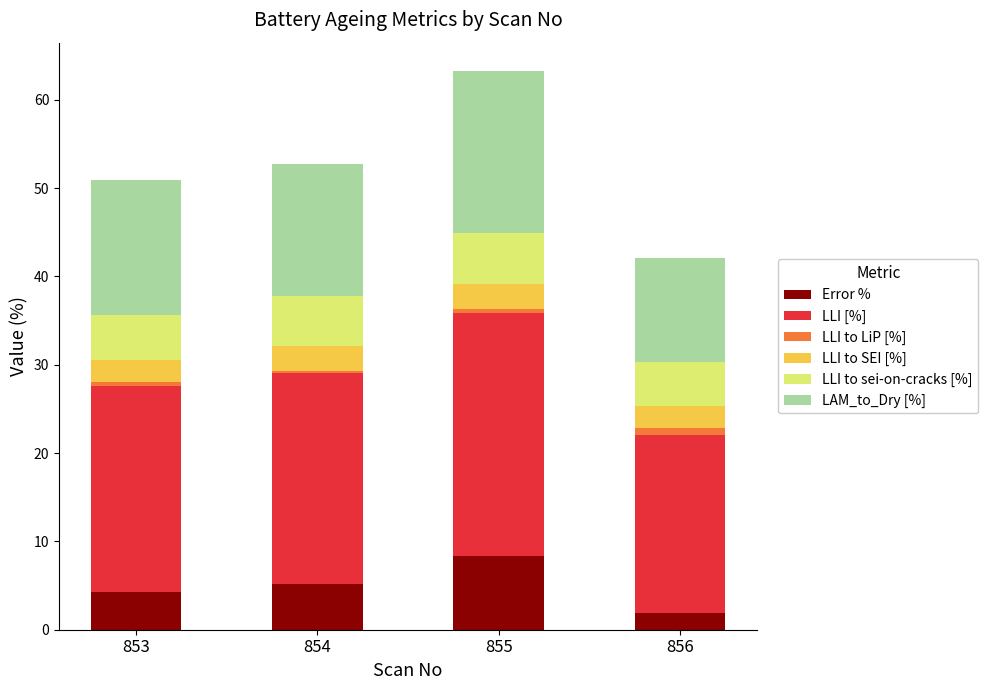

What is the maximum value for Error %?

8.4